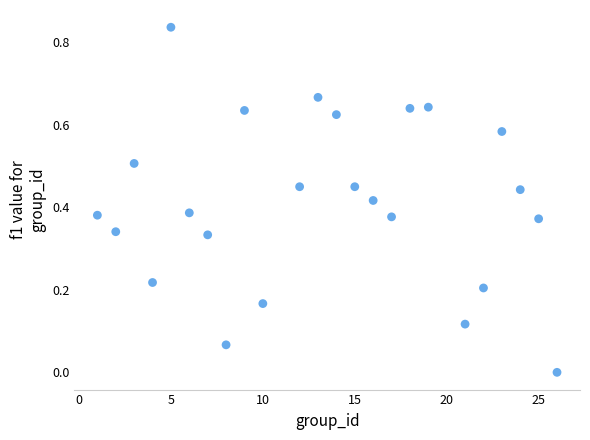

What is the range of X values (max minus min)?

25.0